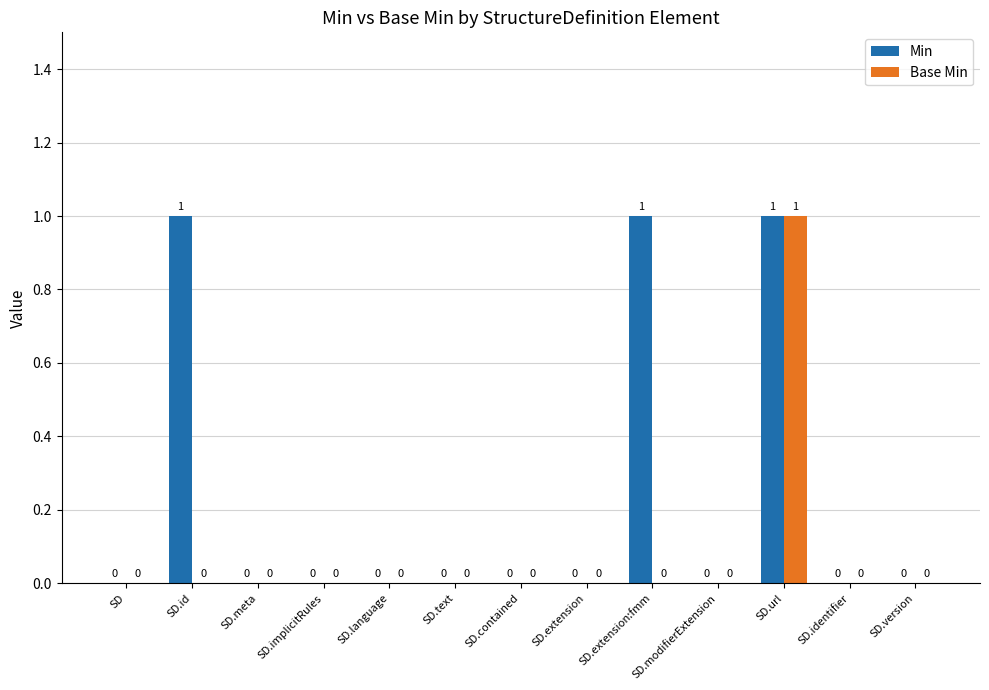

How many Min values are between 0 and 1?

13